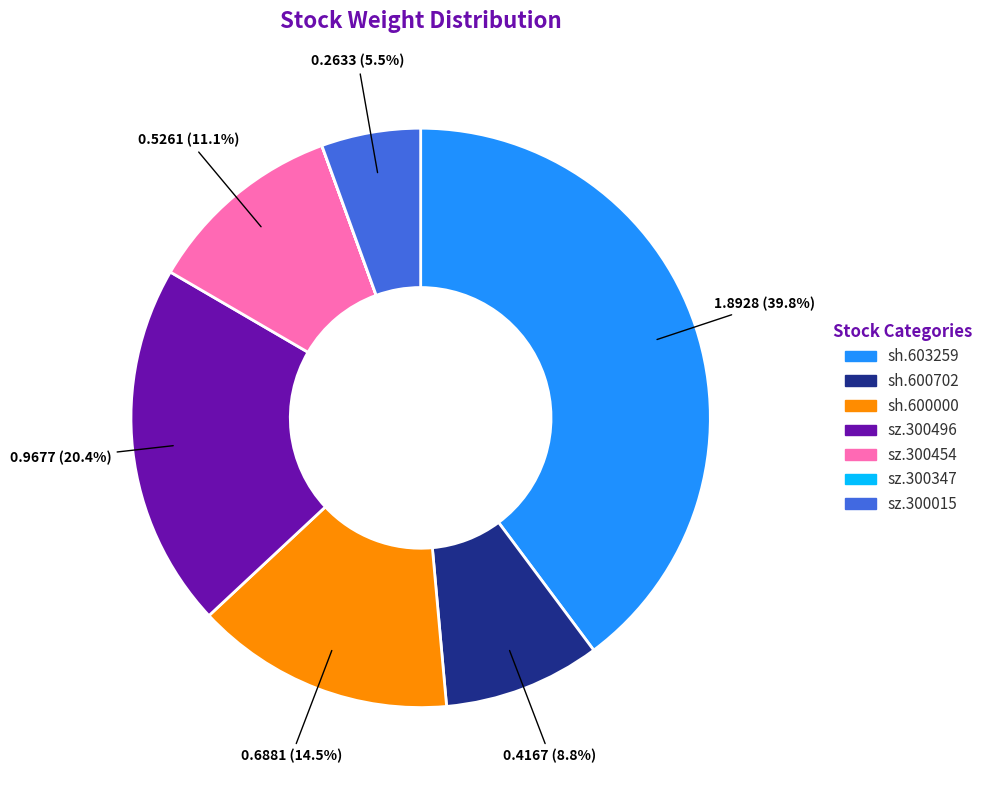

True or false: sh.603259 accounts for 40% of the total.

True